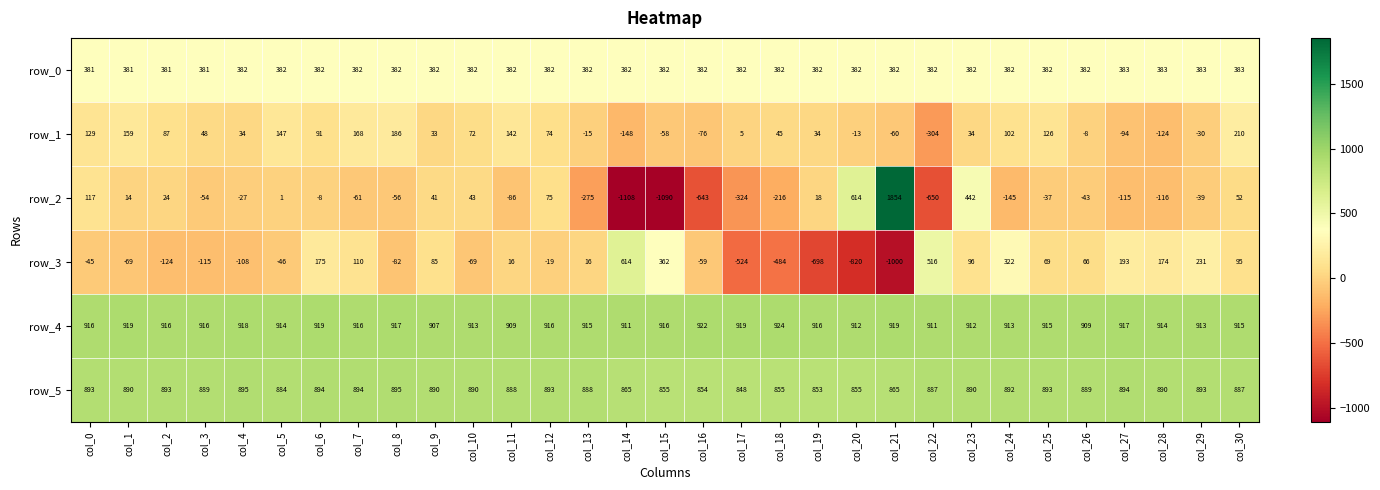

What is the difference between the maximum and minimum values in the row_0 series?

2